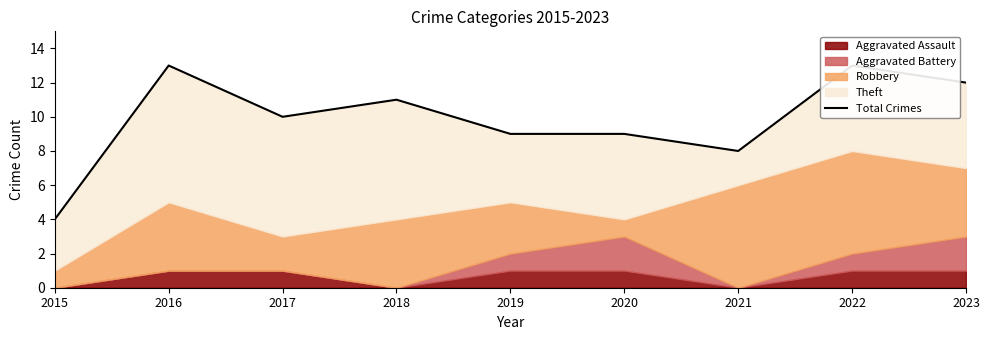

What is the maximum value shown in the chart?

13